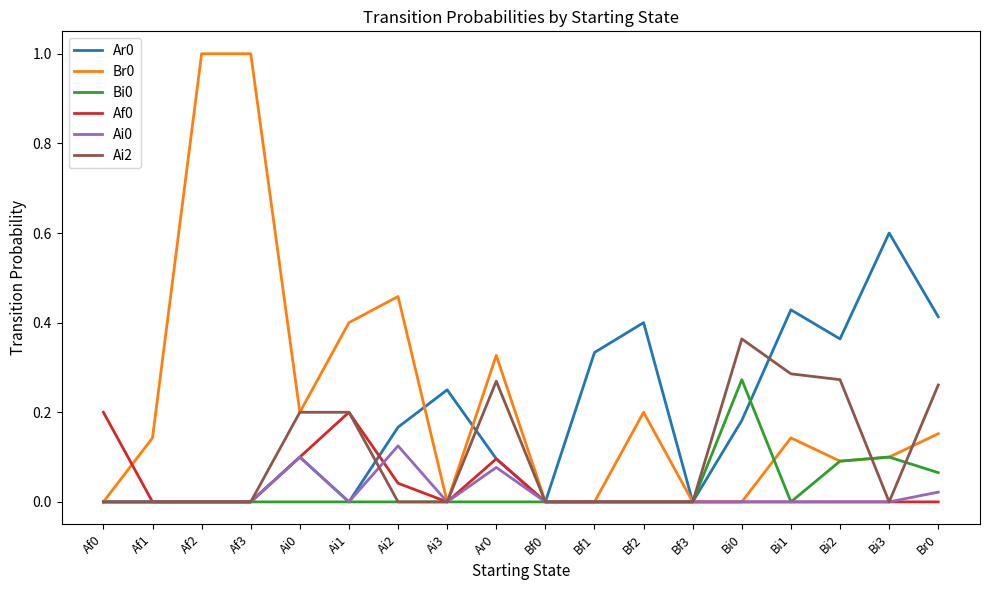

What position from the right is Bf2?

7